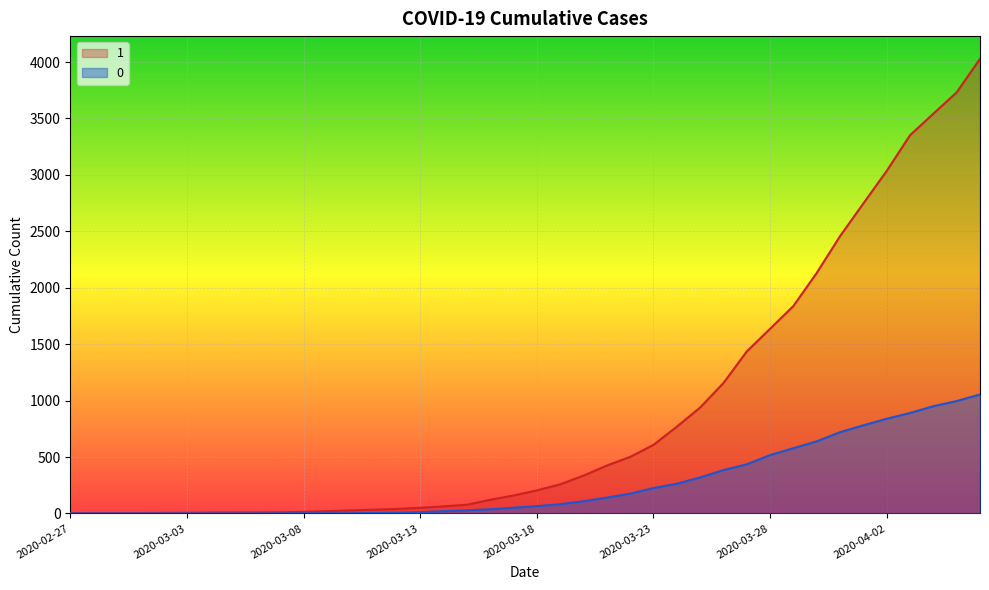

How many data points in 1 are above 204?

19